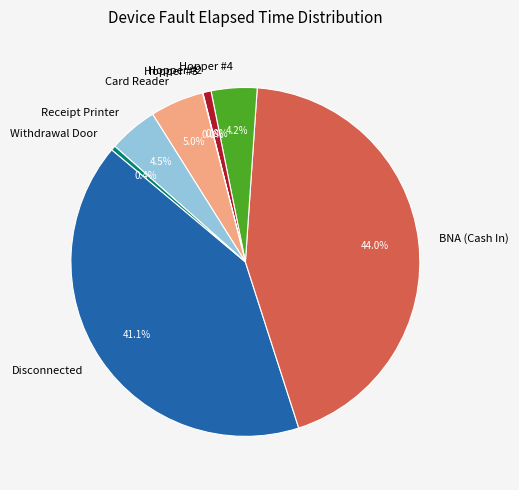

Is BNA (Cash In) the majority of the pie?

No